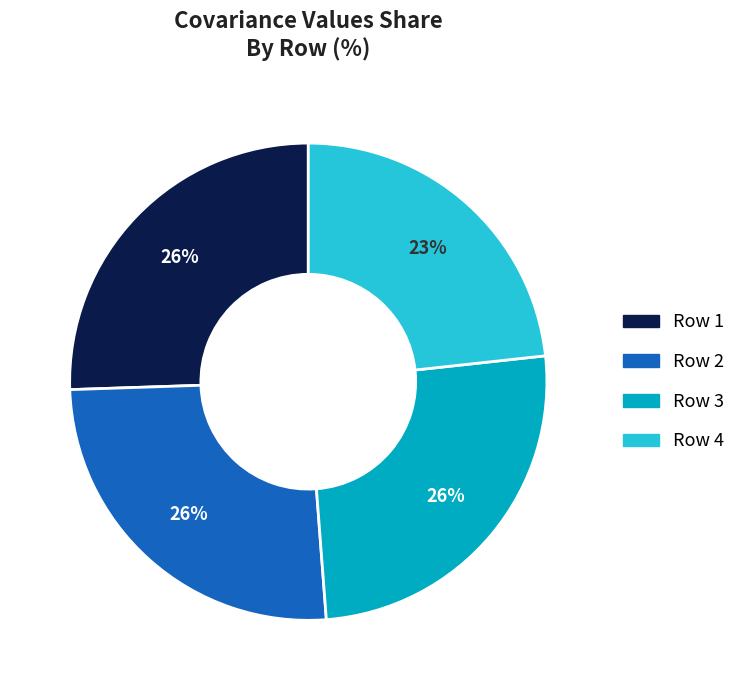

To the nearest percent, what is the average slice percentage?

25%